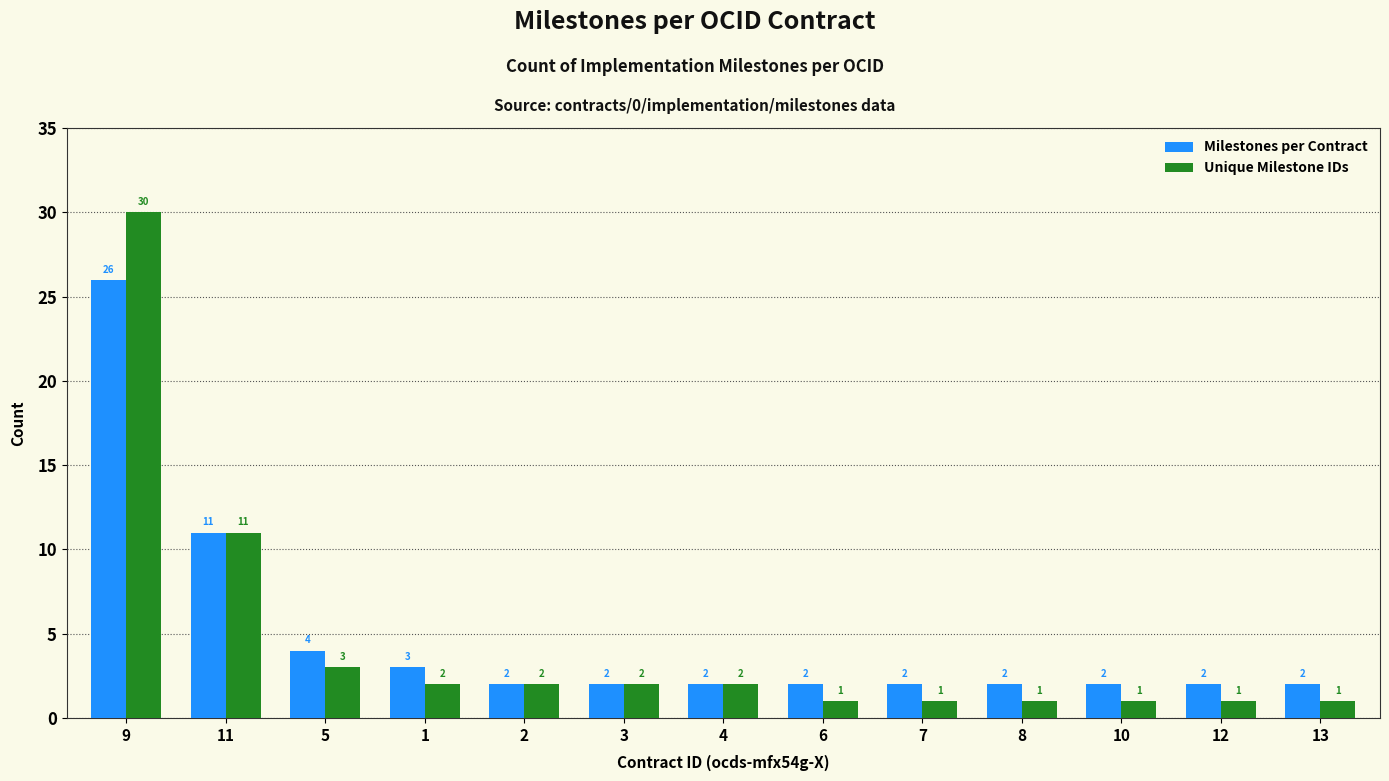

Rank the series by their average value, from highest to lowest.

Milestones per Contract, Unique Milestone IDs